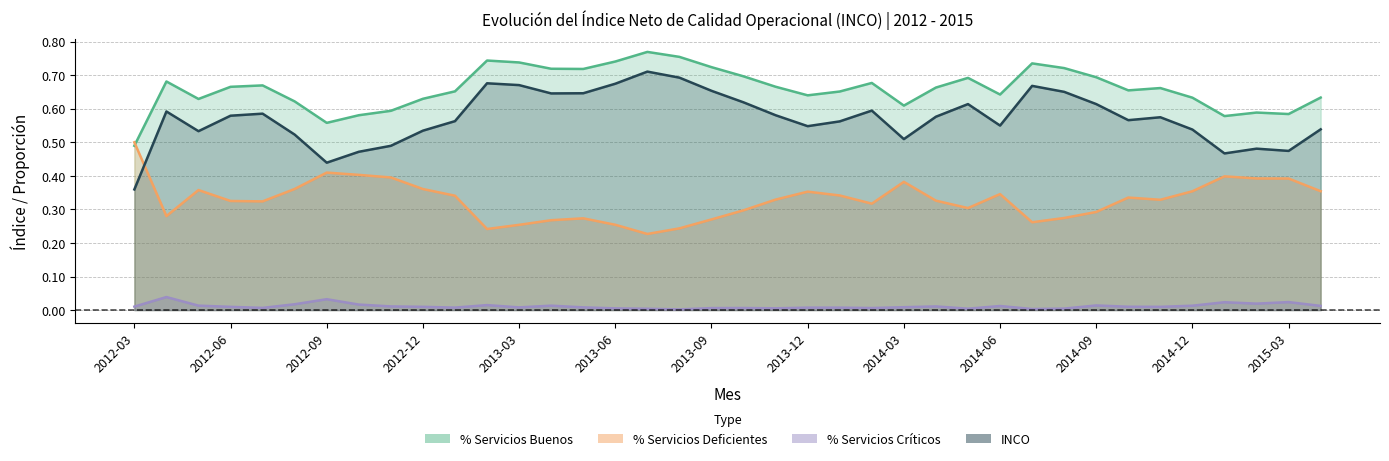

What is the sum of the % Servicios Buenos values at 2013-12 and 2014-05?

1.3